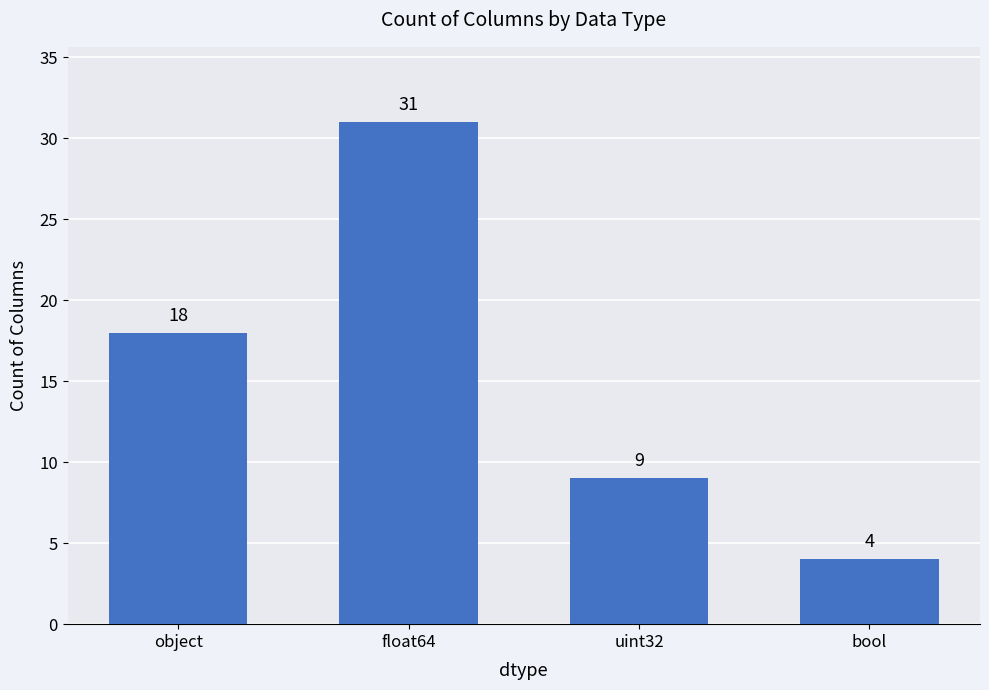

What is the change in value from uint32 to bool?

-5